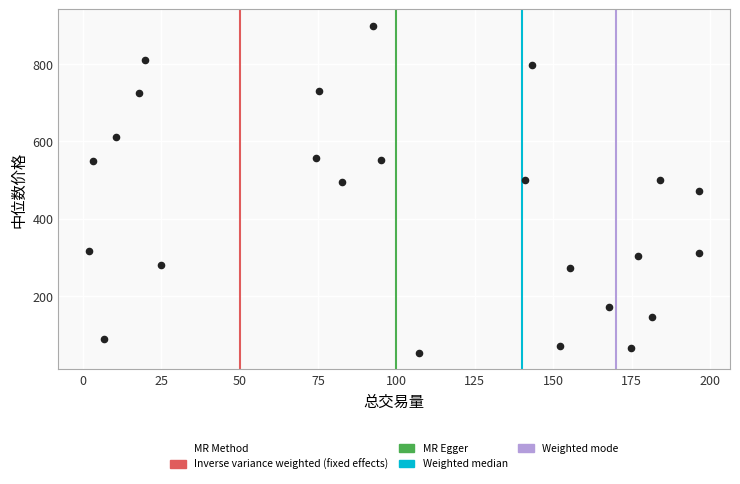

What is the range of Y values (max minus min)?

847.1